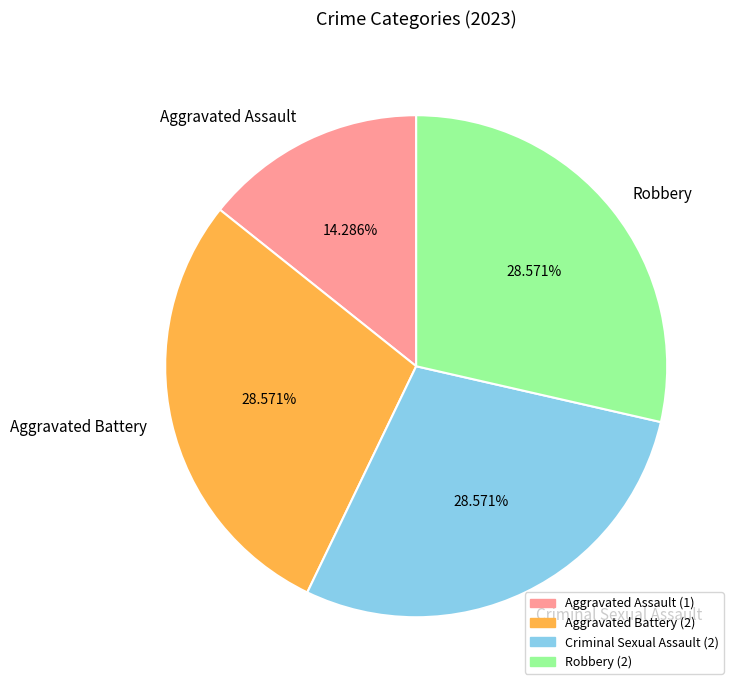

The Criminal Sexual Assault slice represents 29% of the pie. True or false?

True